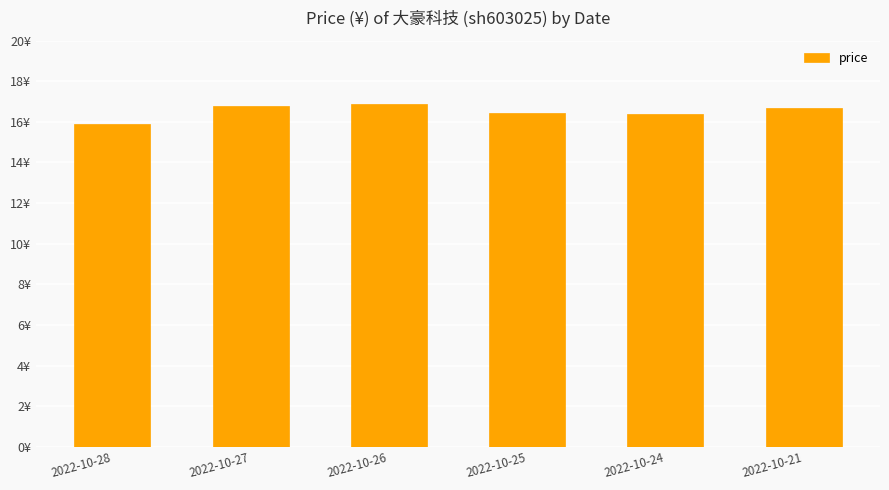

Rank the categories by value from highest to lowest.

2022-10-26, 2022-10-27, 2022-10-21, 2022-10-25, 2022-10-24, 2022-10-28